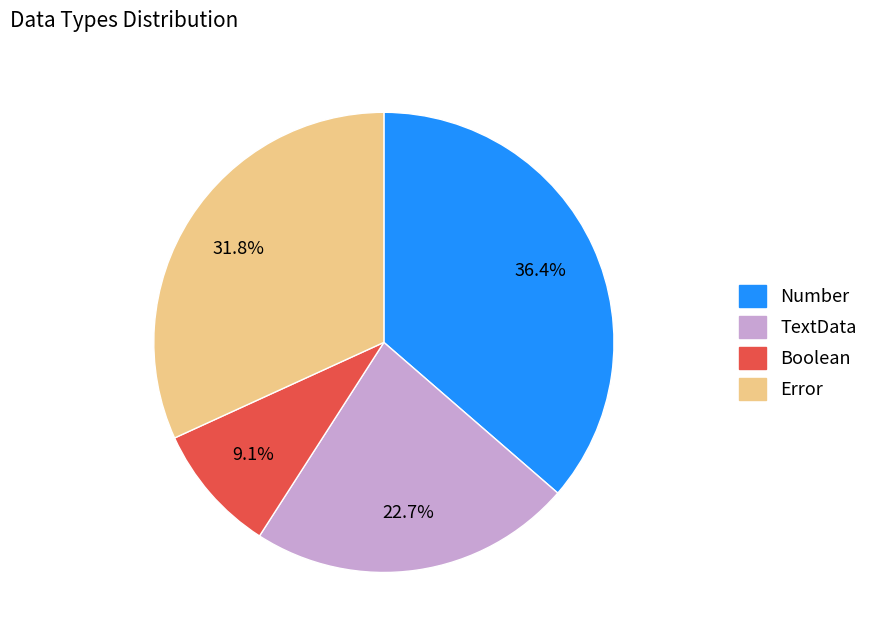

How many segments does this pie chart have?

4